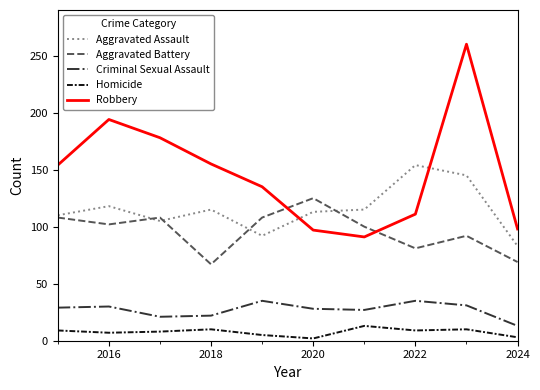

True or false: Criminal Sexual Assault and Homicide intersect in this chart.

False